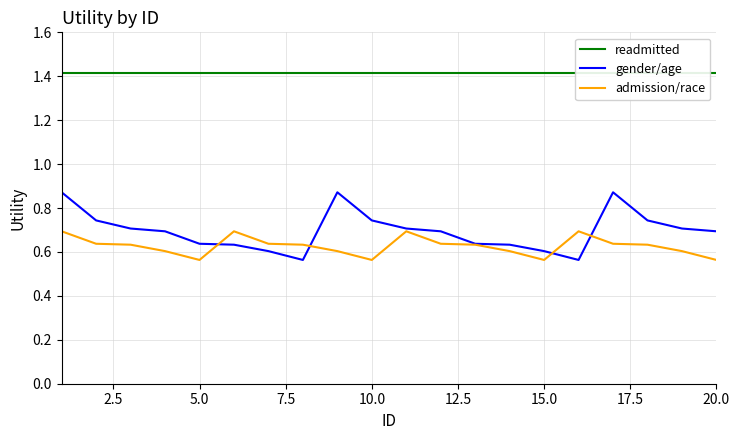

True or false: gender/age has a value of 0.6 at 15.0.

True